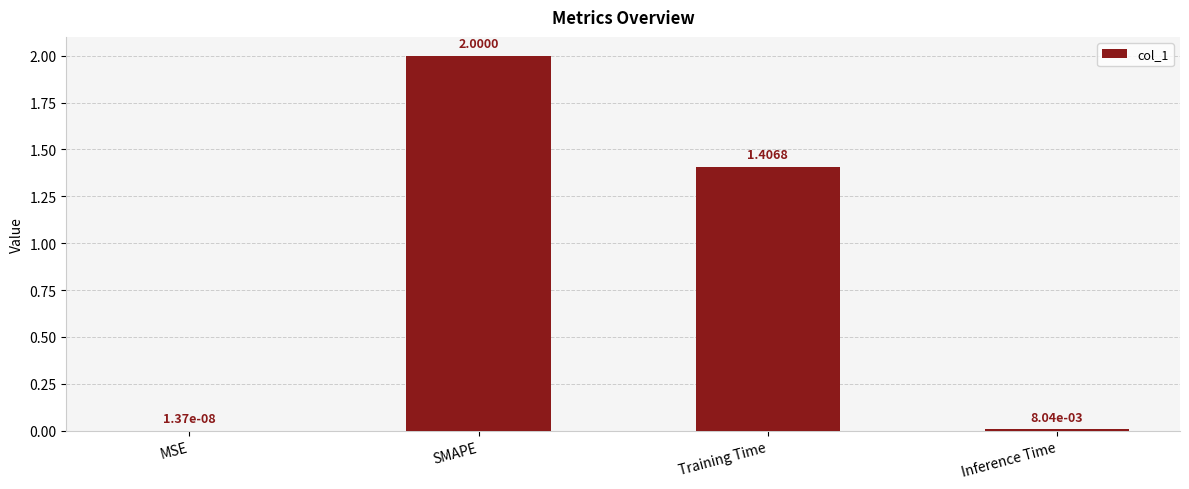

At which label is the value closest to 1?

Training Time